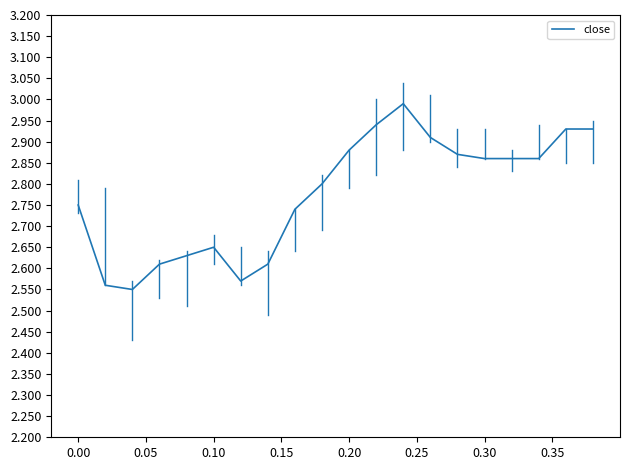

What is the maximum value shown in the chart?

3.0